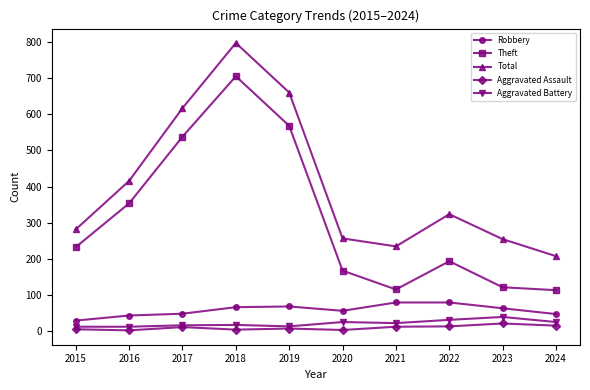

True or false: Total has more than 1 interior local peaks.

True